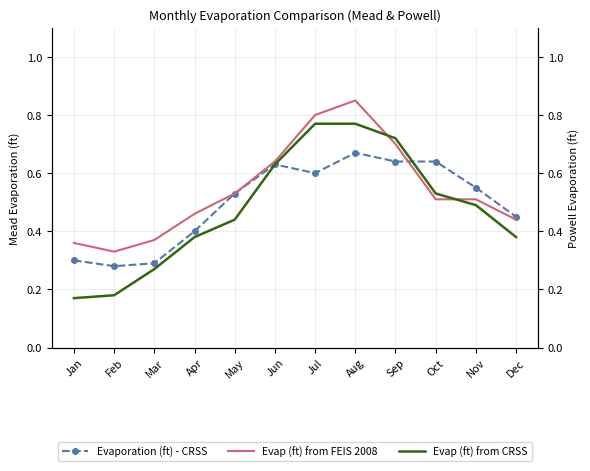

Is the value of Evap (ft) from FEIS 2008 at Feb greater than the value of Evaporation (ft) - CRSS at Dec?

No